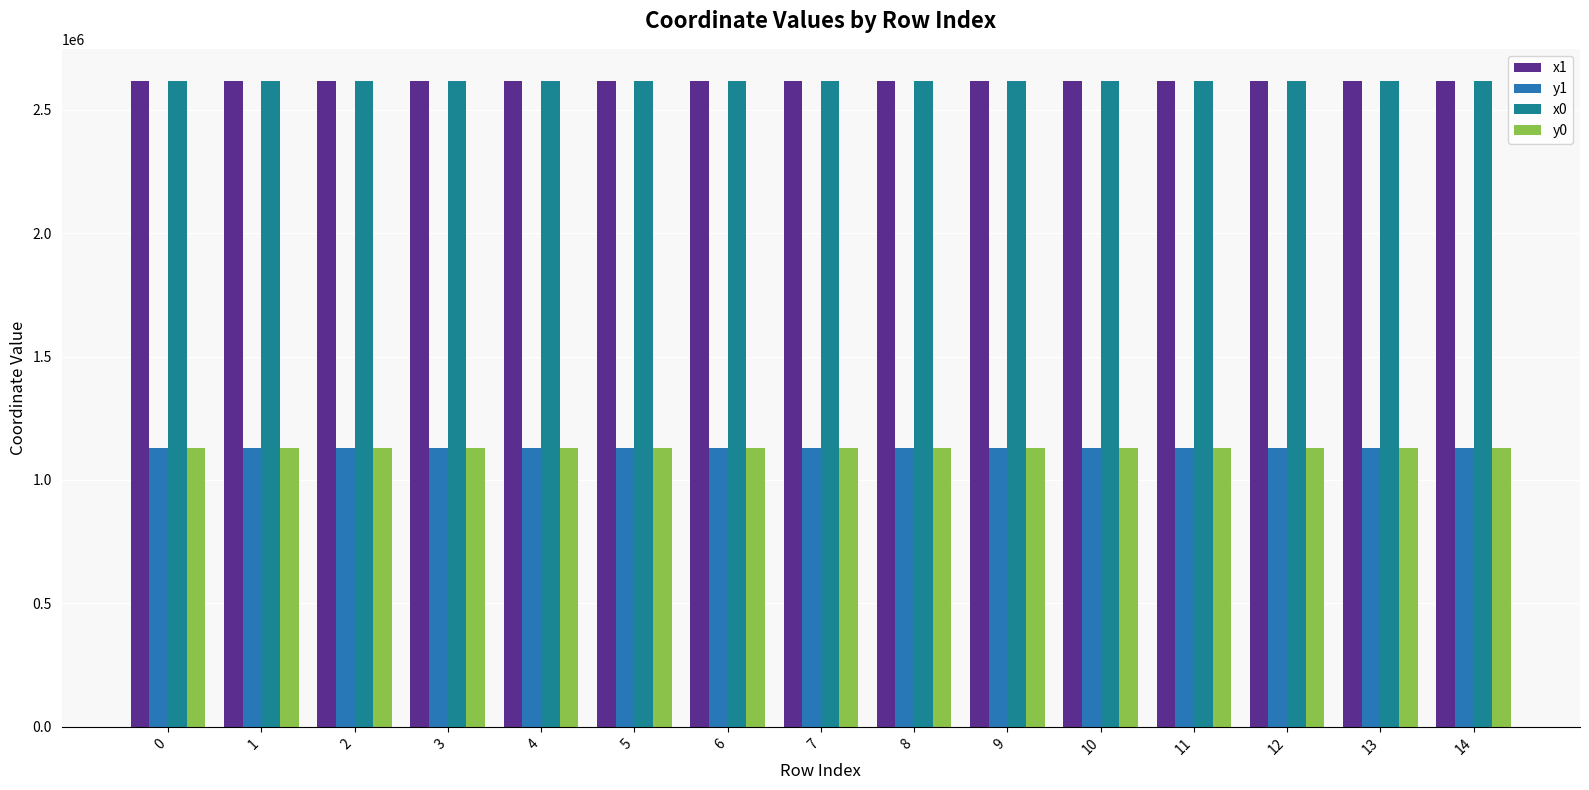

What is the maximum value shown in the chart?

2615599.3